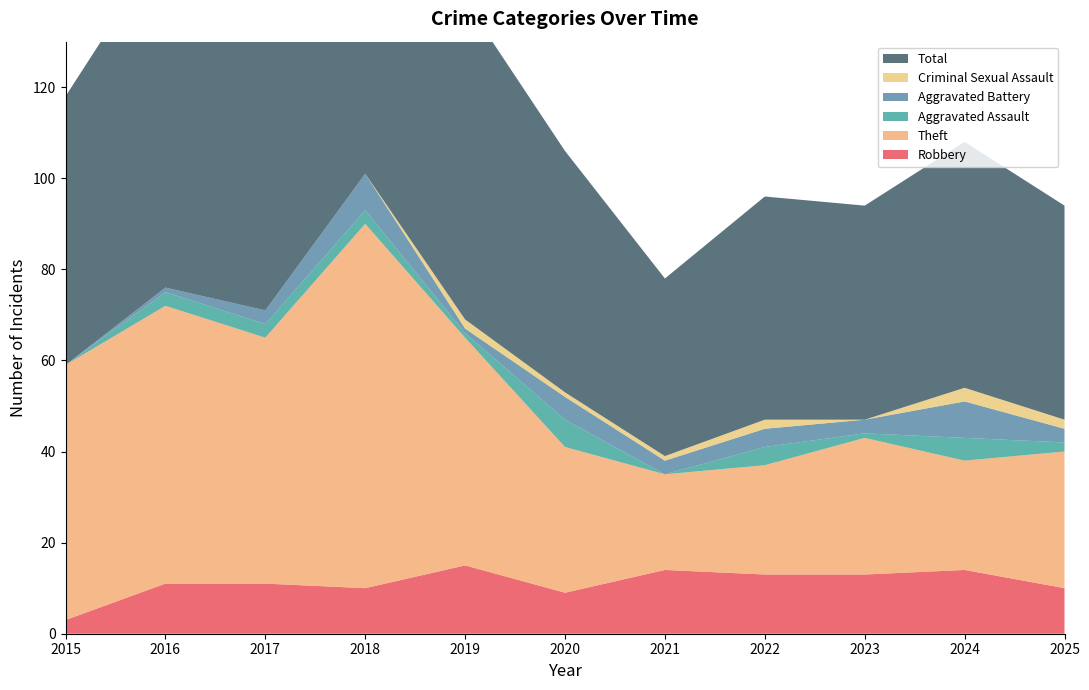

Reading left to right, what are all the values shown in this chart?

Robbery: 3	11	11	10	15	9	14	13	13	14	10
Theft: 56	61	54	80	50	32	21	24	30	24	30
Aggravated Assault: 0	3	3	3	1	6	0	4	1	5	2
Aggravated Battery: 0	1	3	8	1	5	3	4	3	8	3
Criminal Sexual Assault: 0	0	0	0	2	1	1	2	0	3	2
Total: 59	76	71	101	70	53	39	49	47	54	47